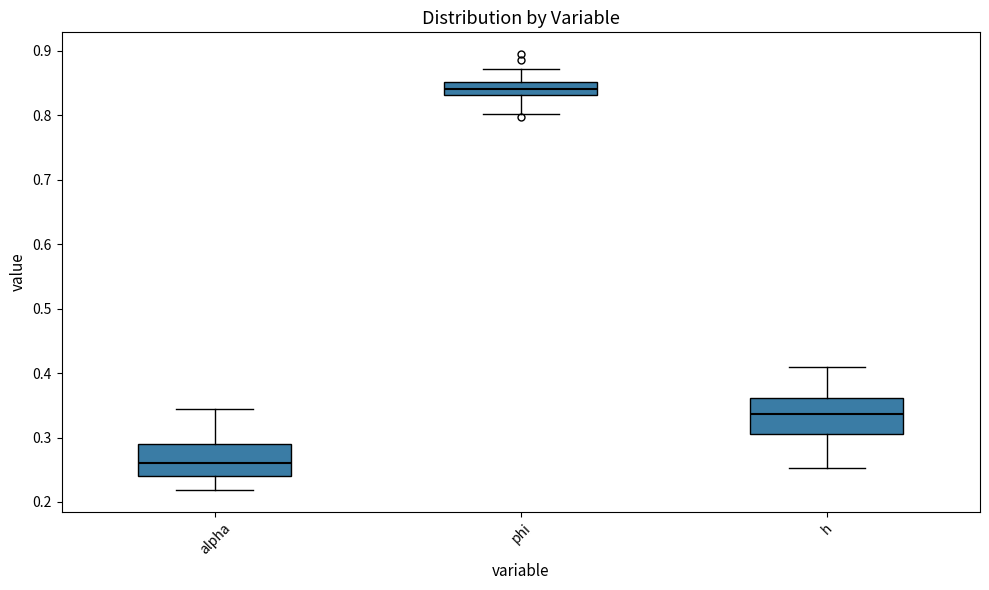

Where does the upper whisker of the box for alpha end on the y-axis? The values are not printed on the chart, so give them approximately, as read against the axis.

0.34